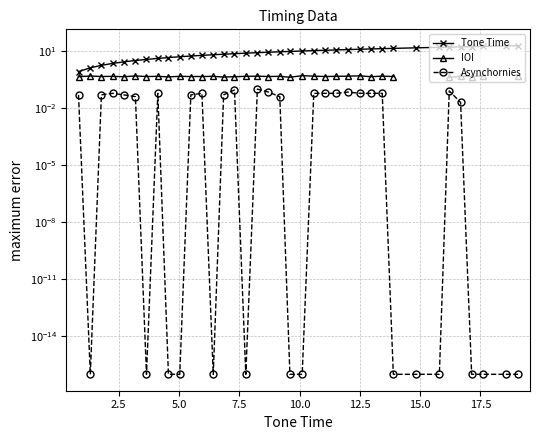

What is the highest value of the Asynchornies series?

0.1